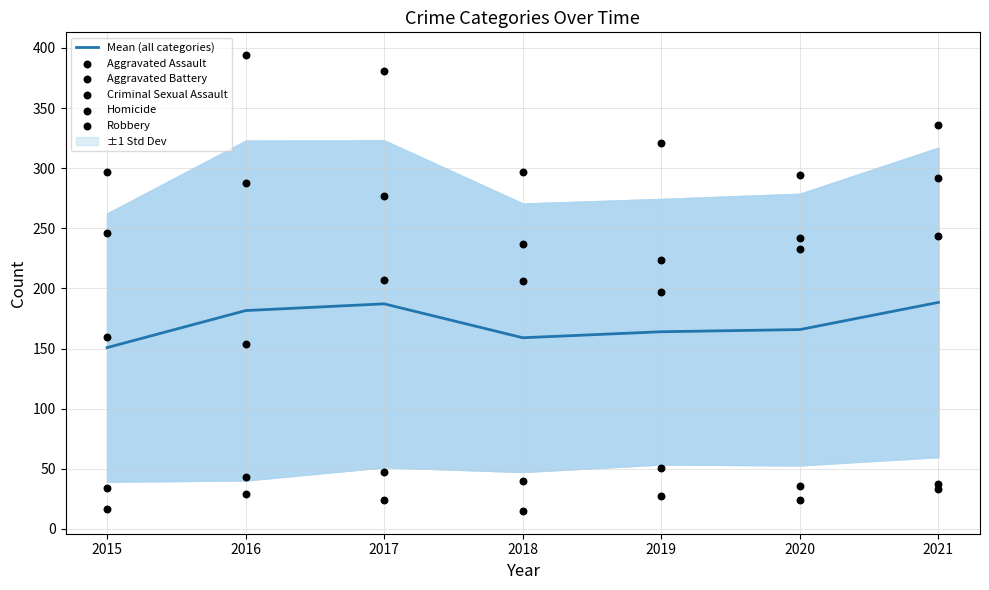

Which series has the widest spread of Y values?

Robbery